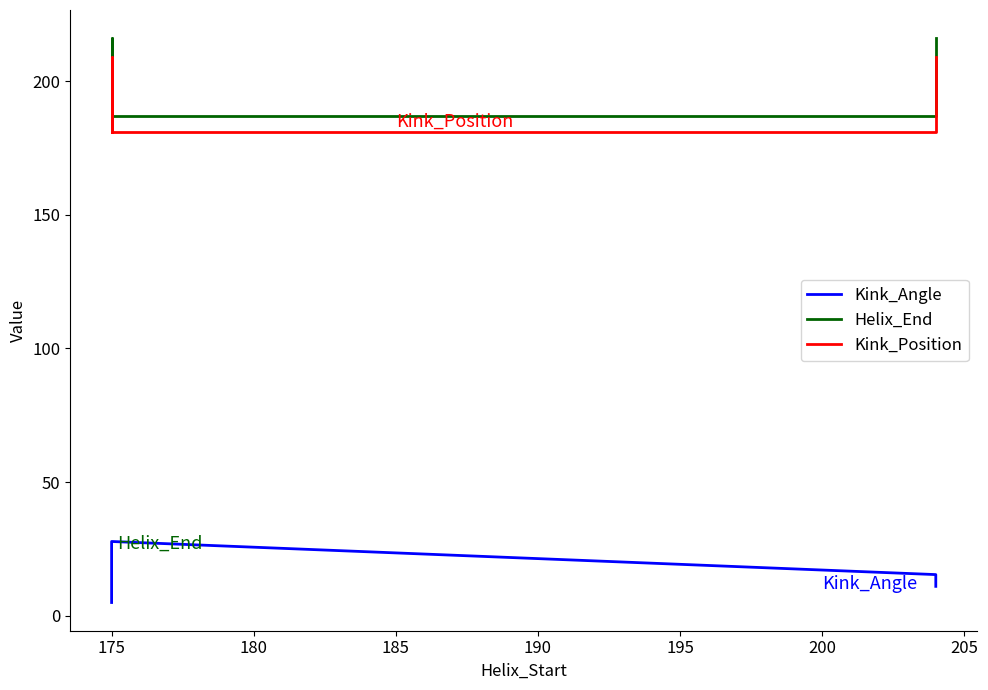

In Kink_Position, how many points are higher than both neighbors (excluding endpoints)?

1